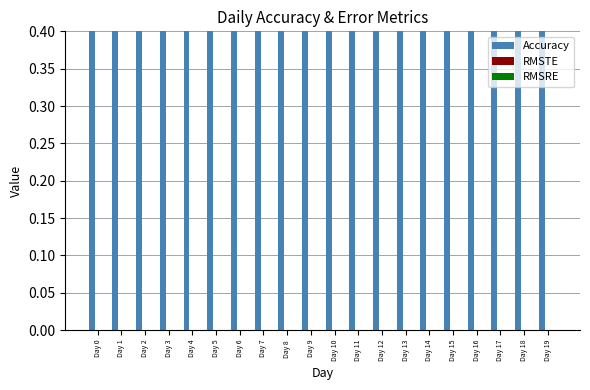

At how many categories does at least one series exceed 0?

20